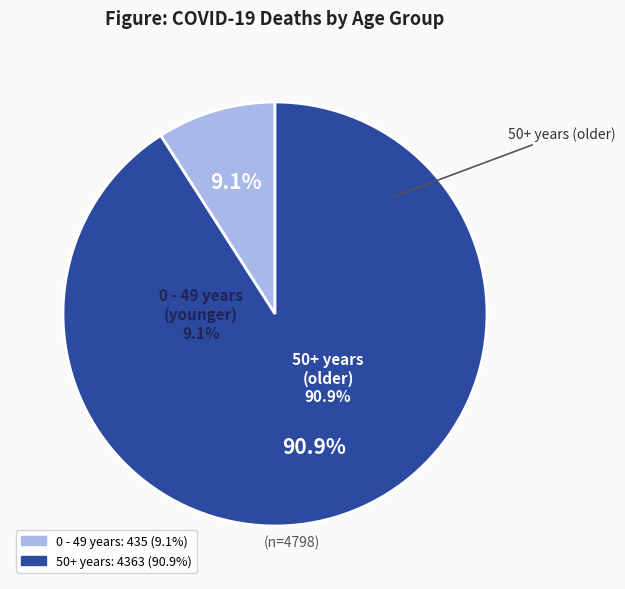

True or false: 2021-01 accounts for 6% of the total.

False